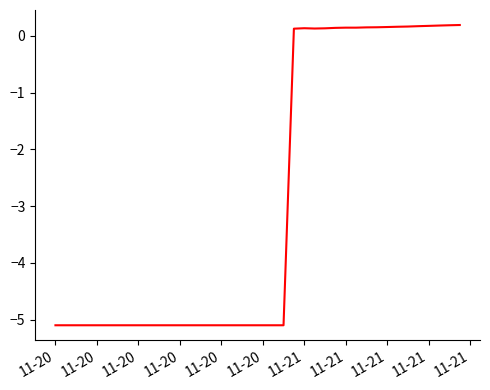

What is the difference between the maximum and minimum values?

5.3